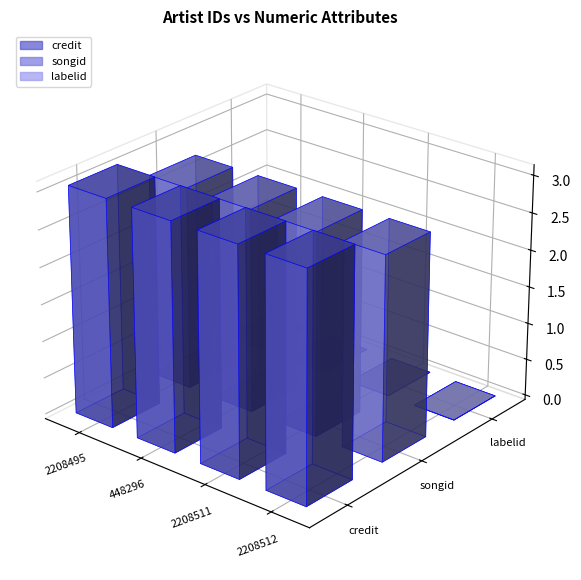

Reading left to right, list all the values displayed in this chart.

credit: 3074720	3074720	3074720	3074720
songid: 2745644	2745644	2745644	2745644
labelid: 3267	3267	3267	3267